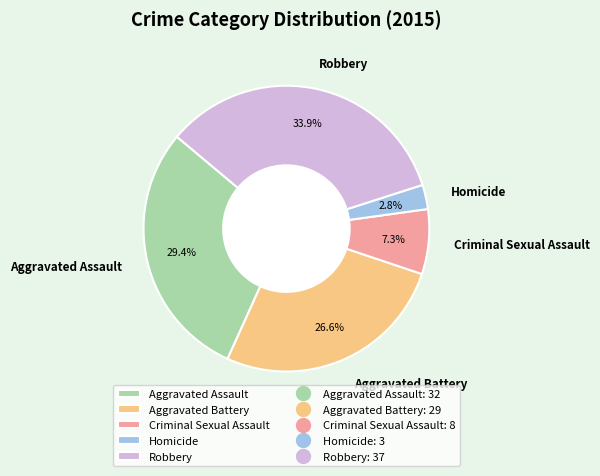

Which slice is the smallest?

Homicide